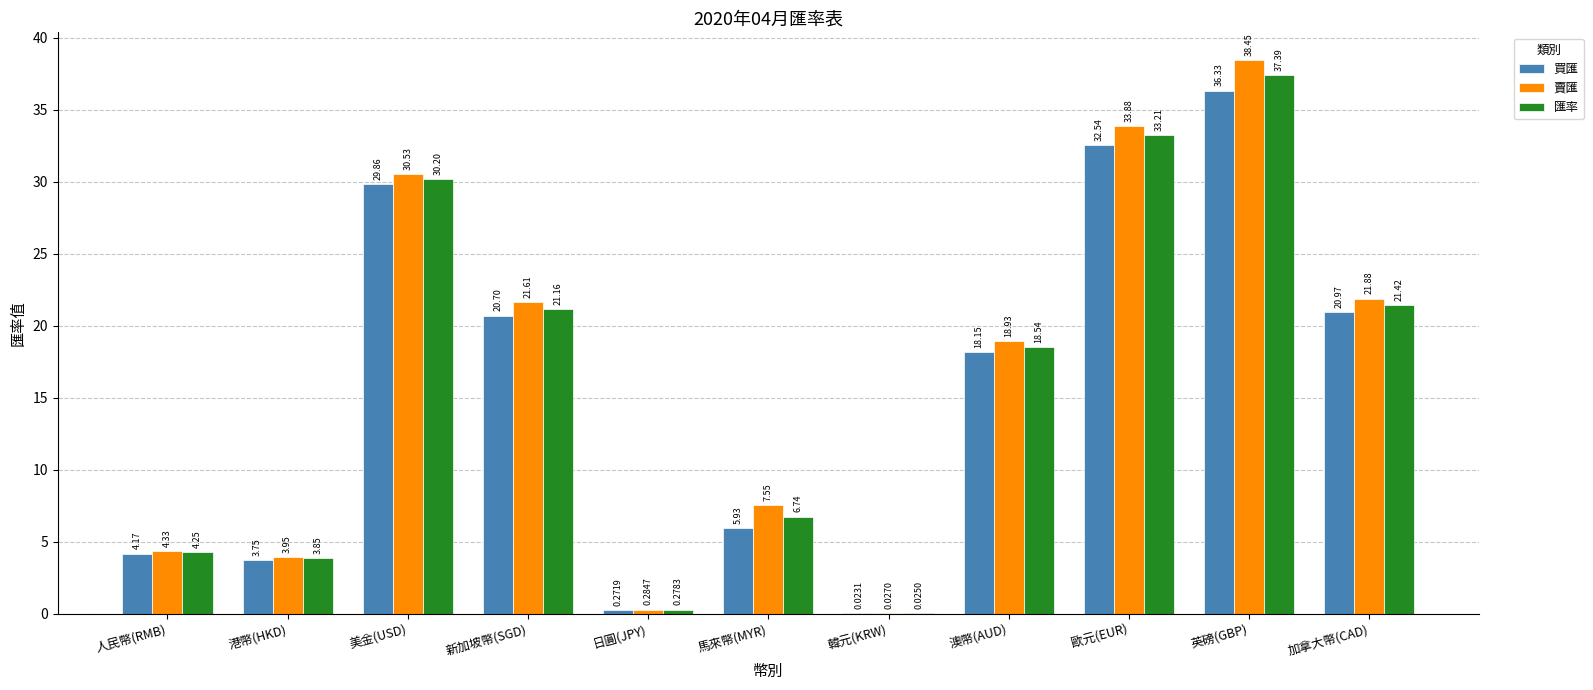

Between 新加坡幣(SGD) and 馬來幣(MYR), which series saw the biggest shift?

買匯